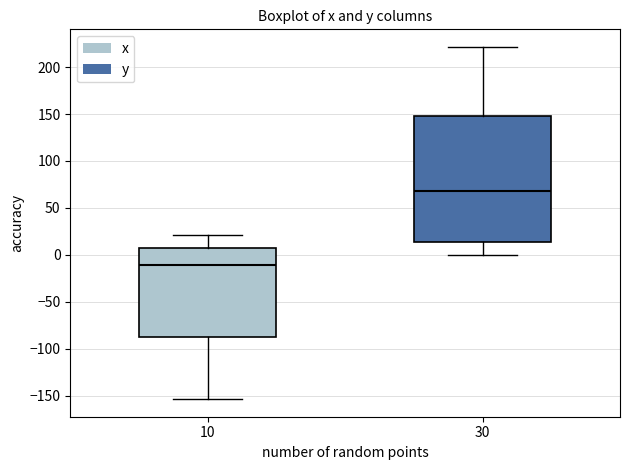

Reading left to right, transcribe this box plot: for each box, give where its median line is, the range the box spans, and where its two whiskers end, as read against the y-axis. The values are not printed on the chart, so give them approximately, as read against the axis.

10: median -10, box -85 to 5, whiskers -155 to 20
30: median 70, box 15 to 145, whiskers 0 to 220